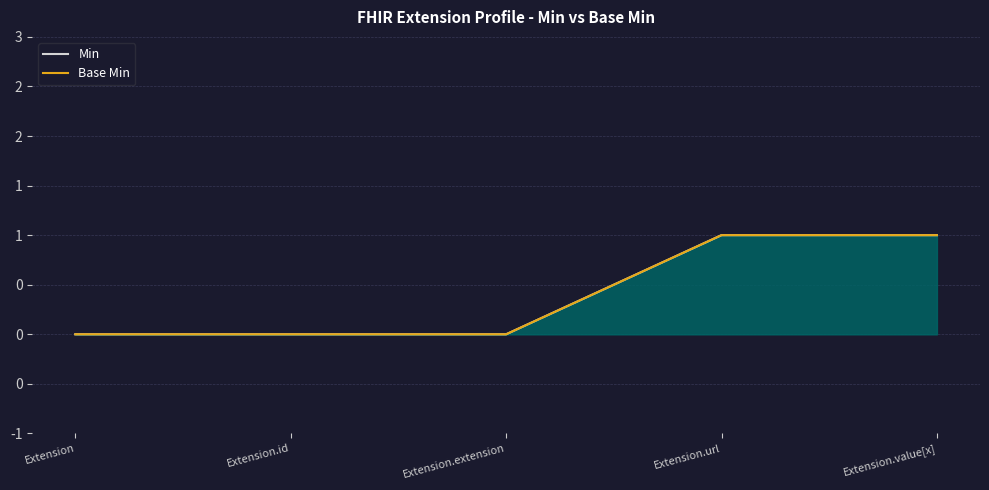

Reading left to right, list all the values displayed in this chart.

Min: 0	0	0	1	1
Base Min: 0	0	0	1	1